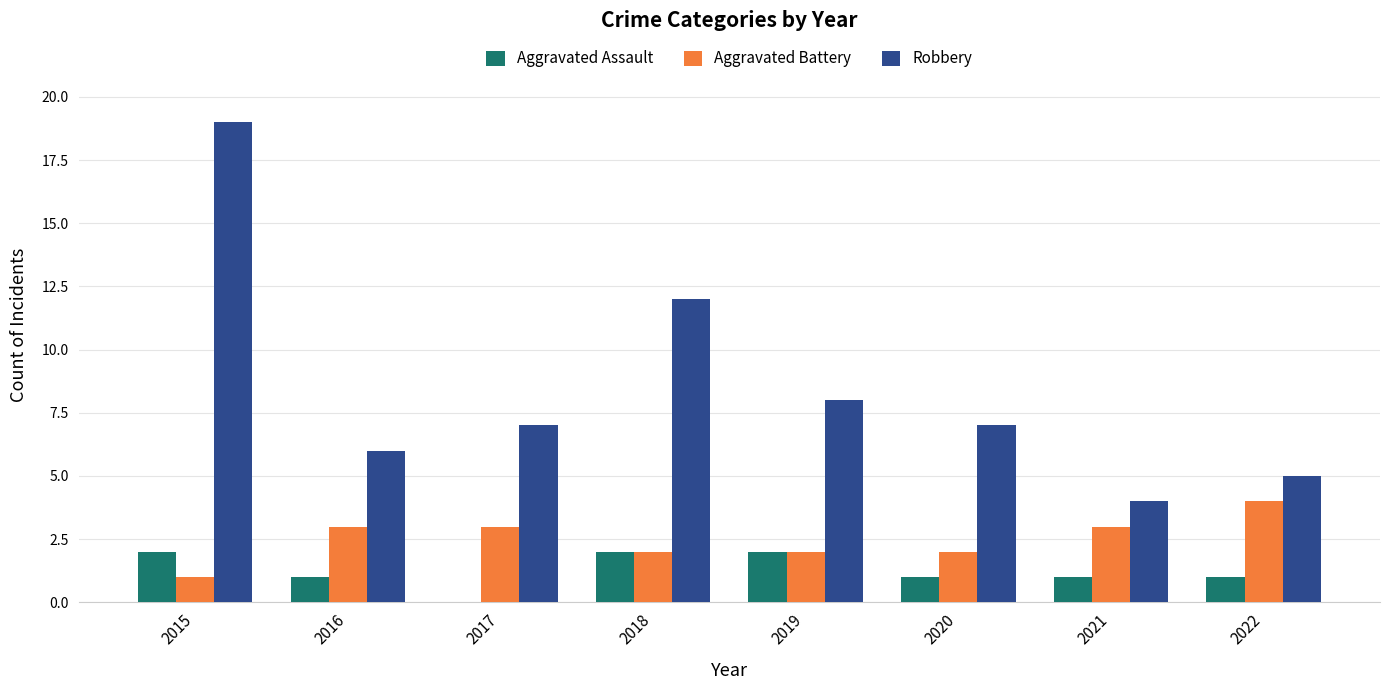

Reading left to right, what are all the values shown in this chart?

Aggravated Assault: 2015=2	2016=1	2017=0	2018=2	2019=2	2020=1	2021=1	2022=1
Aggravated Battery: 2015=1	2016=3	2017=3	2018=2	2019=2	2020=2	2021=3	2022=4
Robbery: 2015=19	2016=6	2017=7	2018=12	2019=8	2020=7	2021=4	2022=5